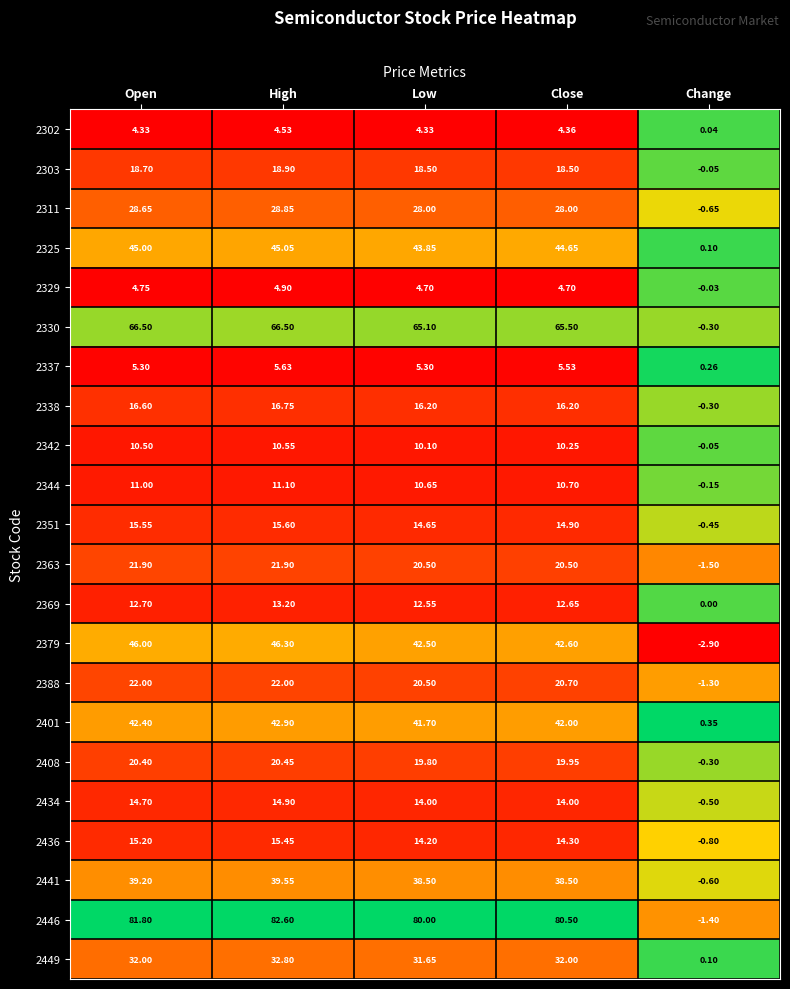

At which label does 2401 reach its minimum?

Change